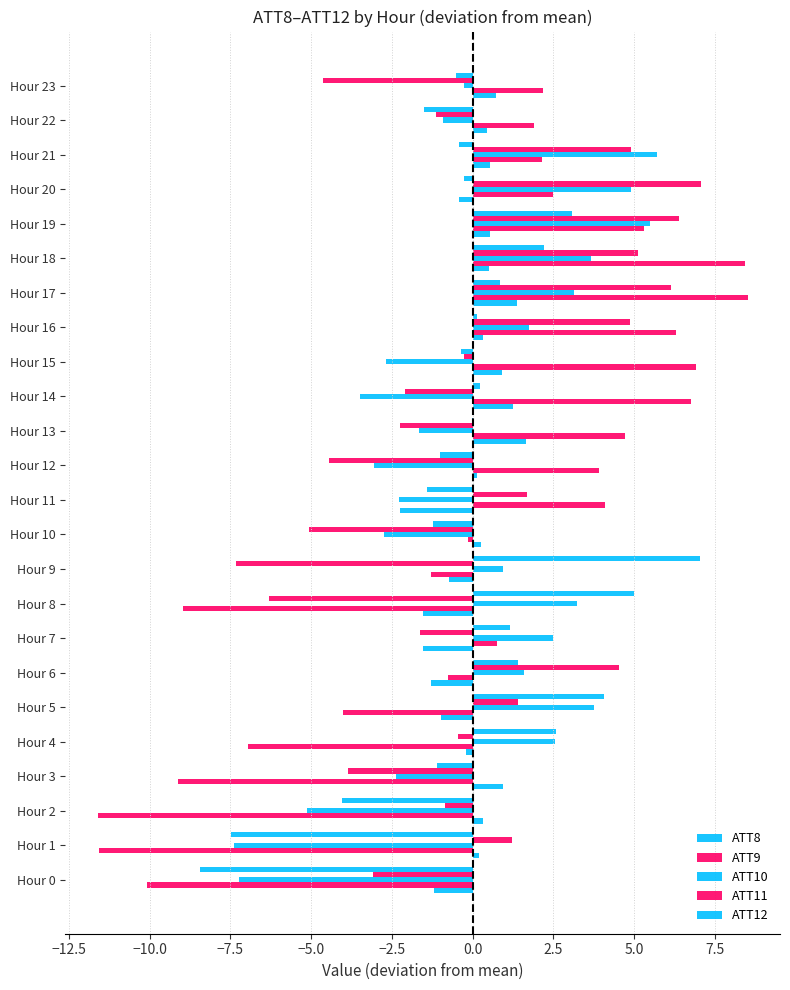

Count the number of data series in this chart.

5